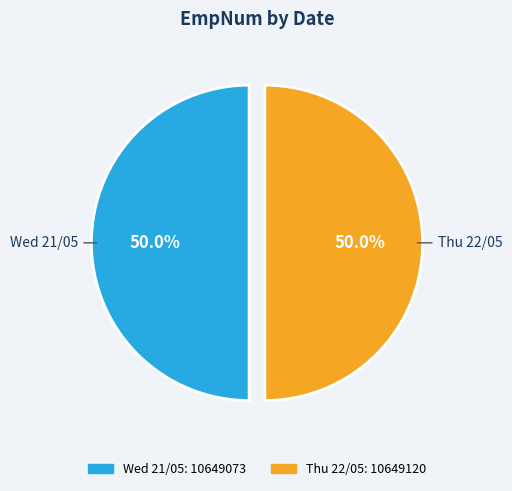

Combined, what portion of the pie is Wed 21/05 and Thu 22/05?

100.0%